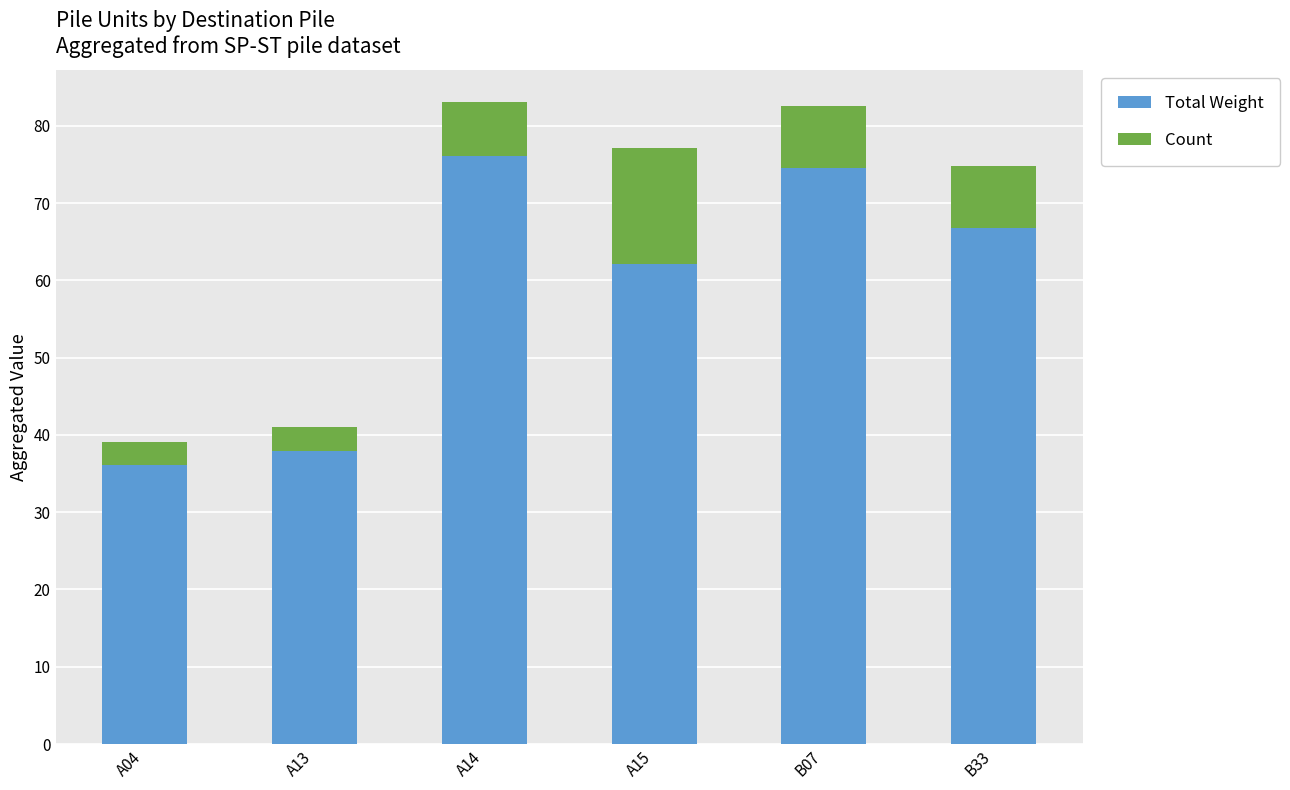

What is the difference between the maximum and minimum values in the Total Weight series?

40.0